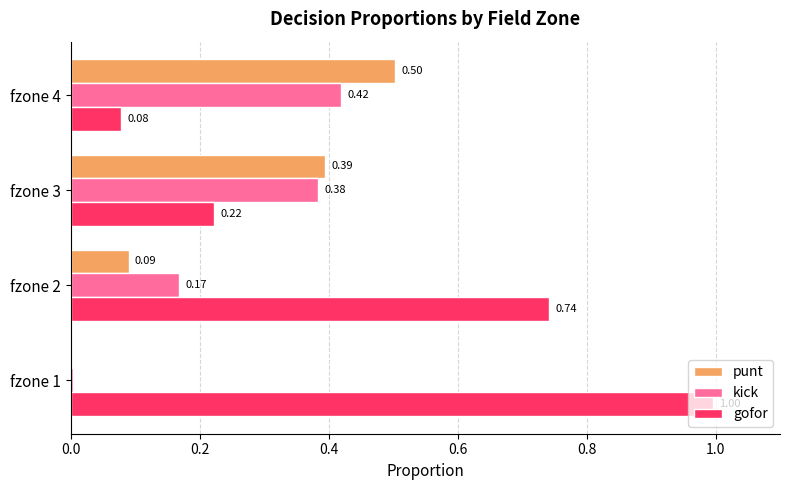

Is the value of punt at fzone 1 greater than the value of gofor at fzone 1?

No